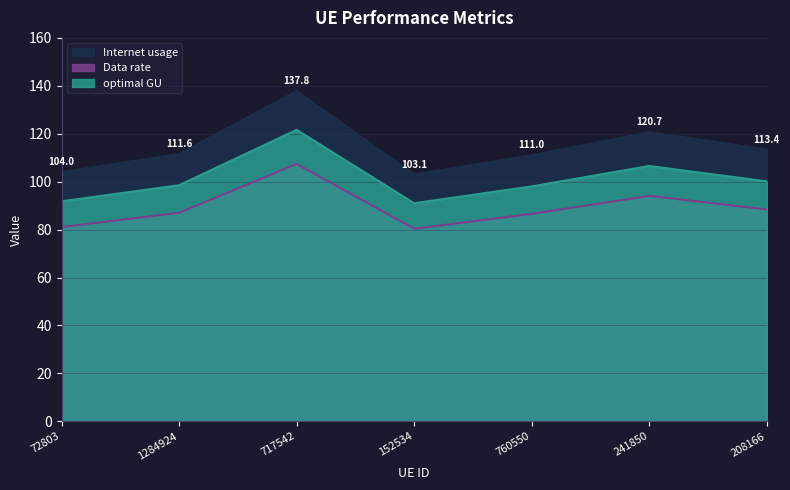

Reading left to right, list all the values displayed in this chart.

Internet usage: 72803=104.0	1284924=111.6	717542=137.8	152534=103.1	760550=111.0	241850=120.7	208166=113.4
Data rate: 72803=81.1	1284924=87.0	717542=107.4	152534=80.4	760550=86.6	241850=94.1	208166=88.4
optimal GU: 72803=91.8	1284924=98.5	717542=121.6	152534=91.0	760550=98.0	241850=106.5	208166=100.1